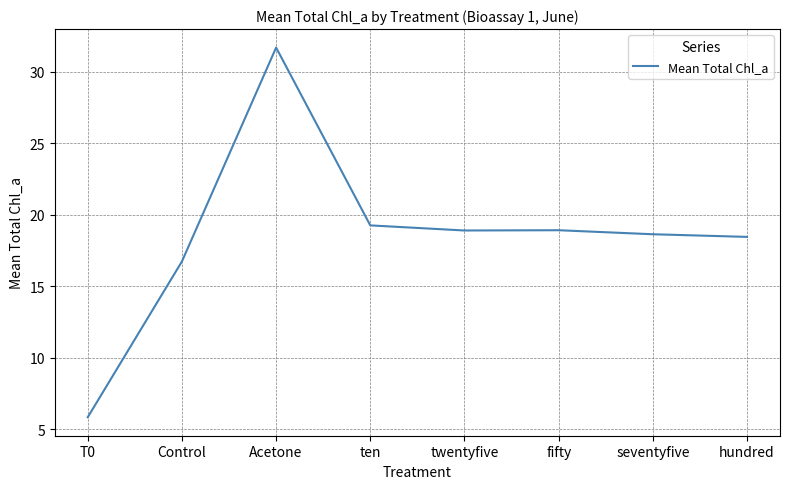

What position from the right is ten?

5